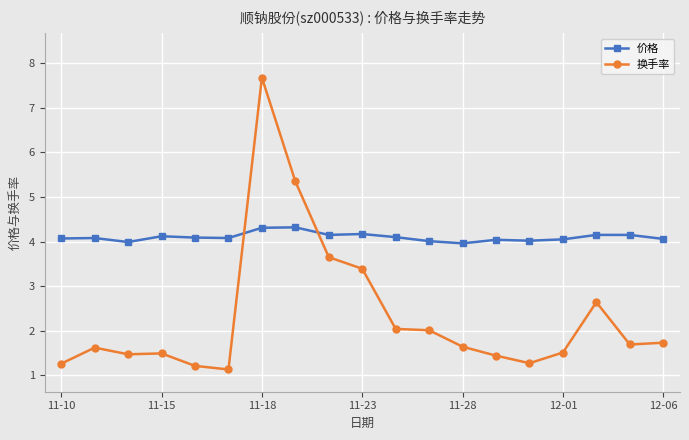

Does the chart display data point markers on the line(s)?

Yes